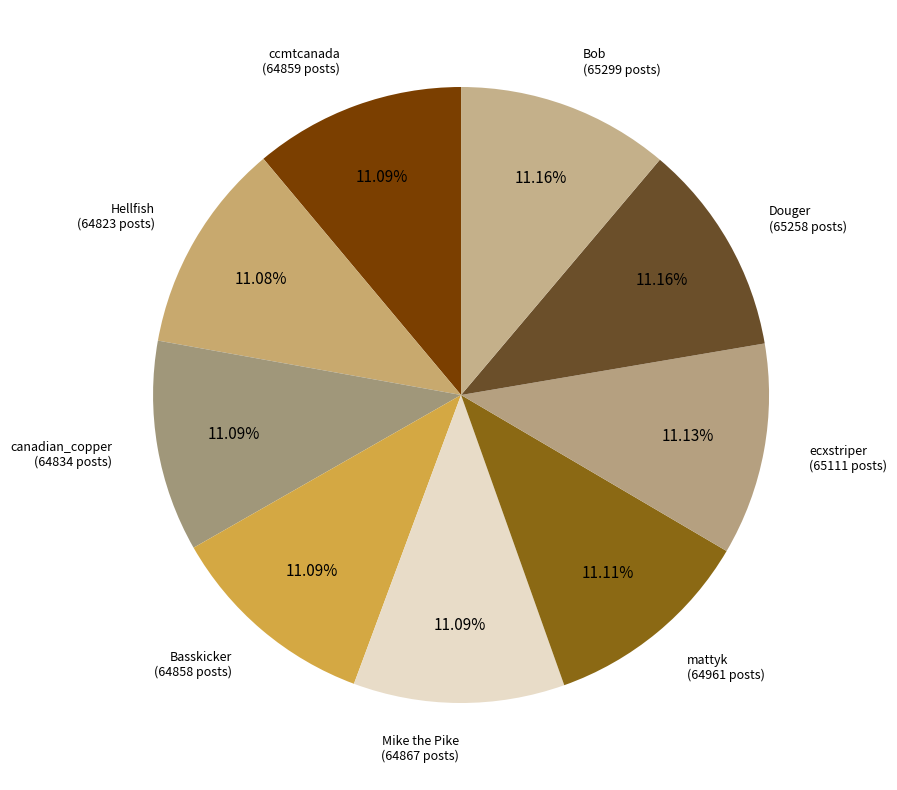

Count the number of slices in the pie.

9